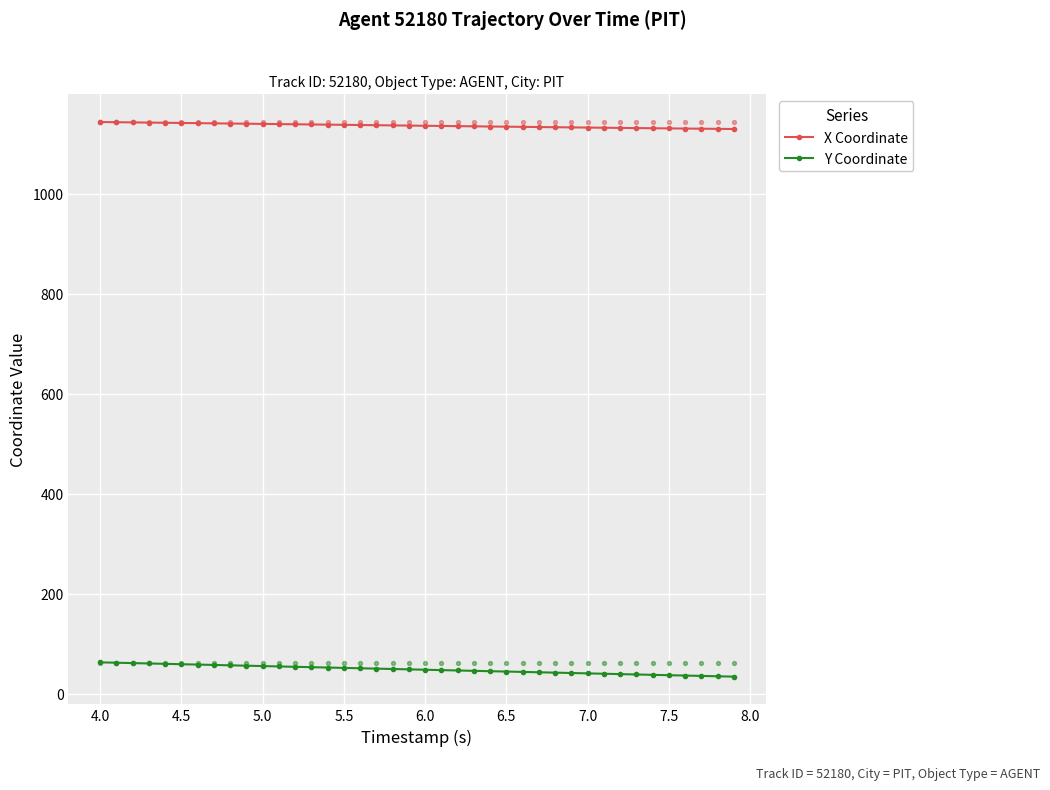

Which series contains the highest Y value?

X Coordinate